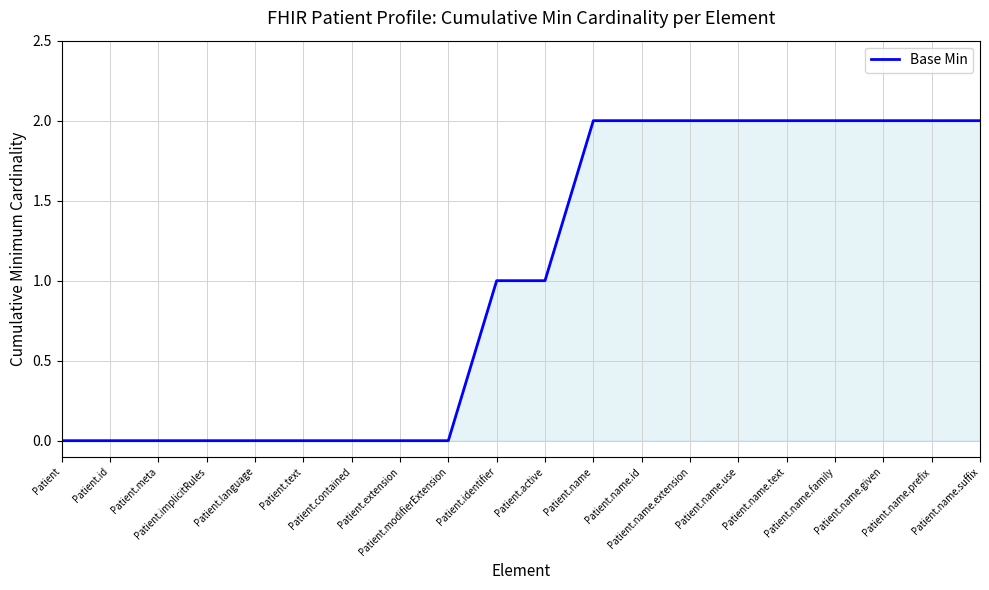

Reading left to right, transcribe all the data shown in this chart.

0	0	0	0	0	0	0	0	0	1	1	2	2	2	2	2	2	2	2	2